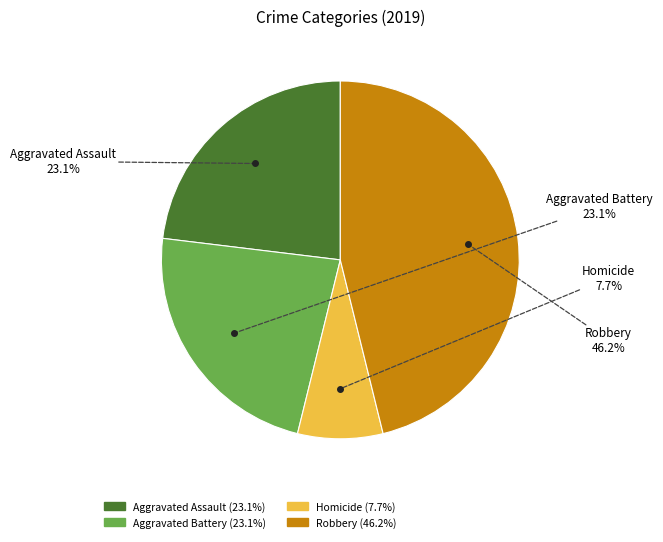

Does any single category account for the majority?

No